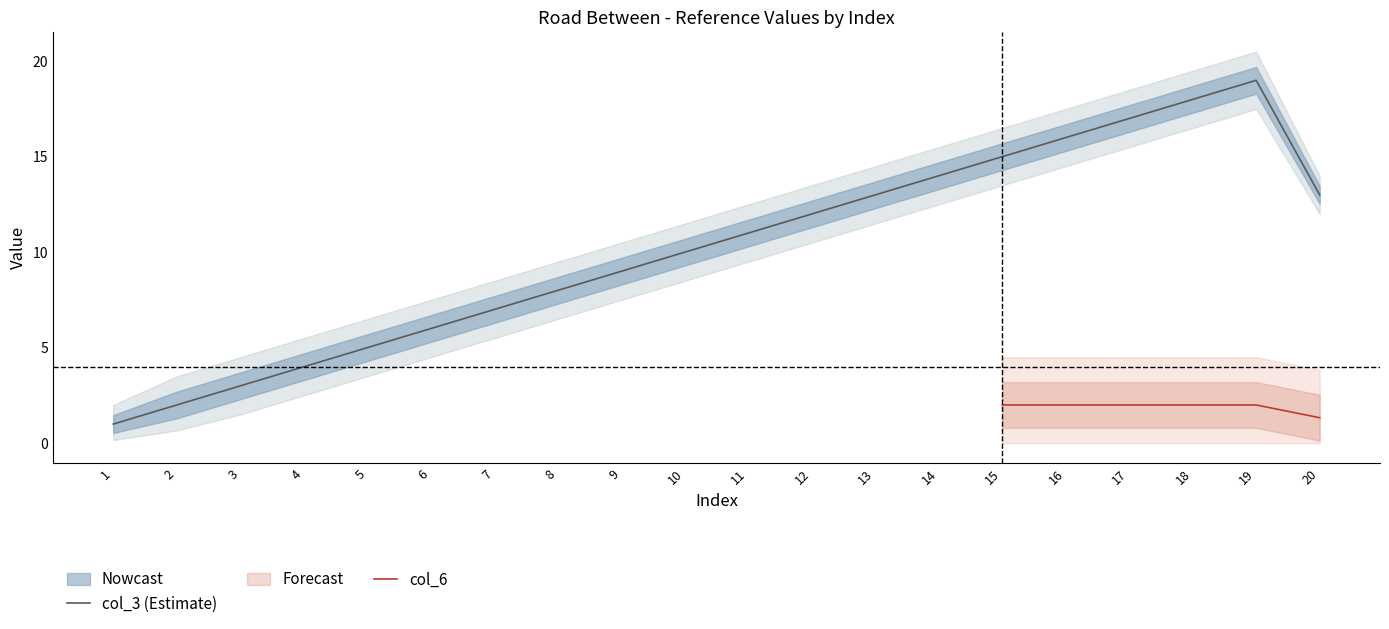

What is the highest value of the col_3 (Estimate) series?

19.0